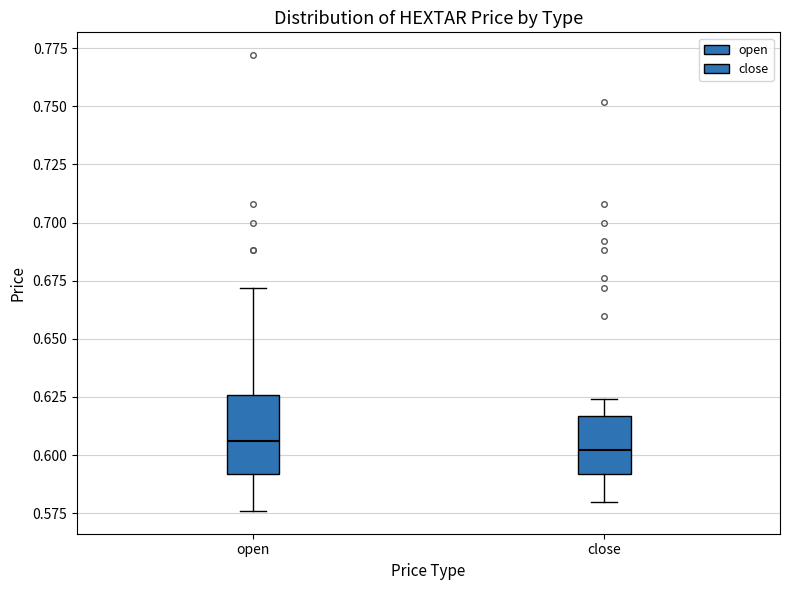

Reading left to right, transcribe this box plot: for each box, give where its median line is, the range the box spans, and where its two whiskers end, as read against the y-axis. The values are not printed on the chart, so give them approximately, as read against the axis.

open: median 0.605, box 0.590 to 0.625, whiskers 0.575 to 0.670
close: median 0.600, box 0.590 to 0.615, whiskers 0.580 to 0.625